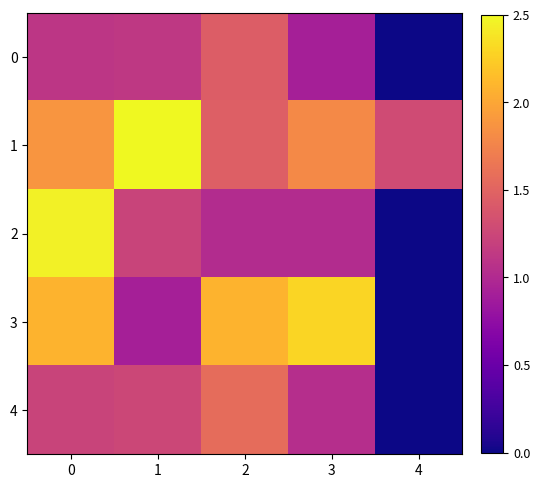

Reading left to right, transcribe all the data shown in this chart.

0: 0=1.1	1=1.1	2=1.4	3=0.9	4=0.0
1: 0=1.9	1=2.5	2=1.5	3=1.8	4=1.3
2: 0=2.5	1=1.2	2=1.0	3=1.0	4=0.0
3: 0=2.1	1=0.9	2=2.1	3=2.3	4=0.0
4: 0=1.2	1=1.2	2=1.6	3=1.0	4=0.0